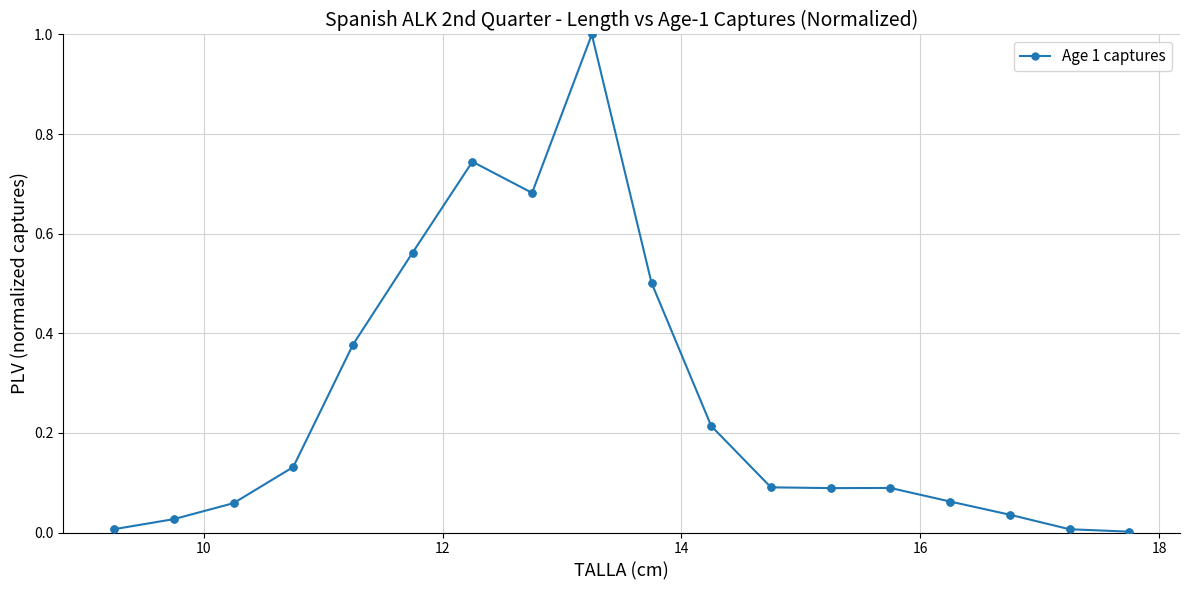

True or false: there are more than 2 points higher than both neighbors.

True